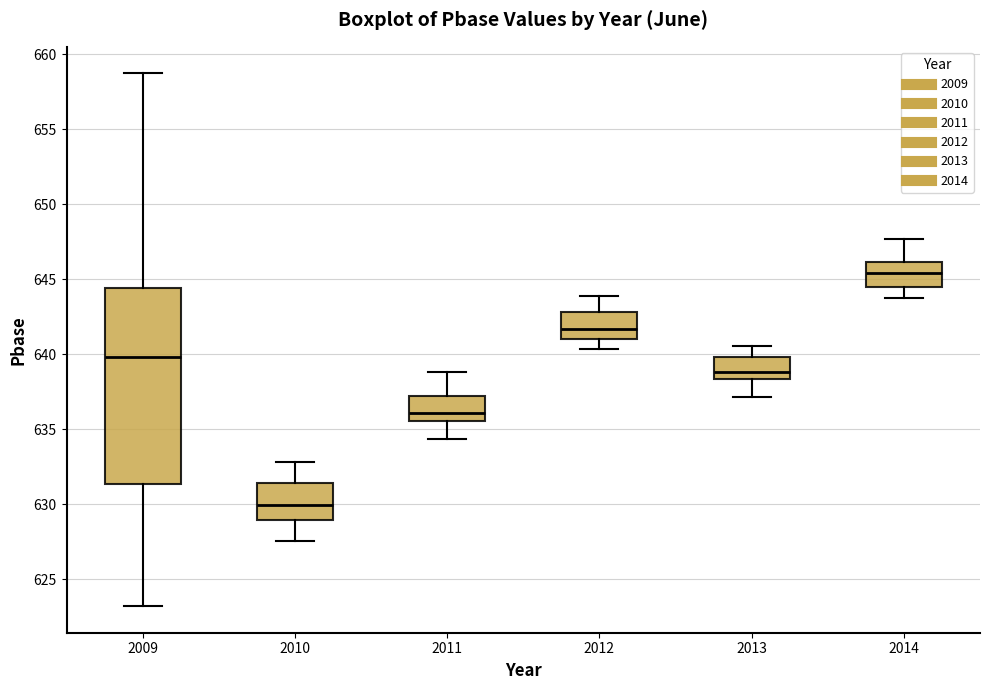

Which box has the highest median line?

2014